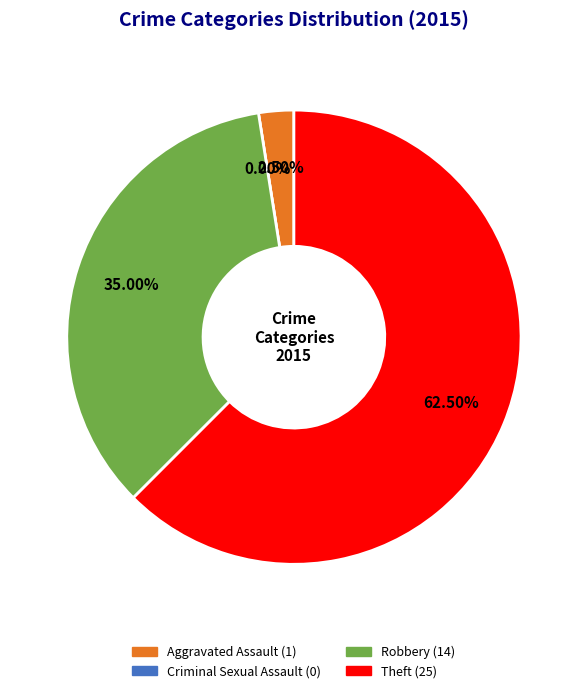

Which slice is the smallest?

Criminal Sexual Assault